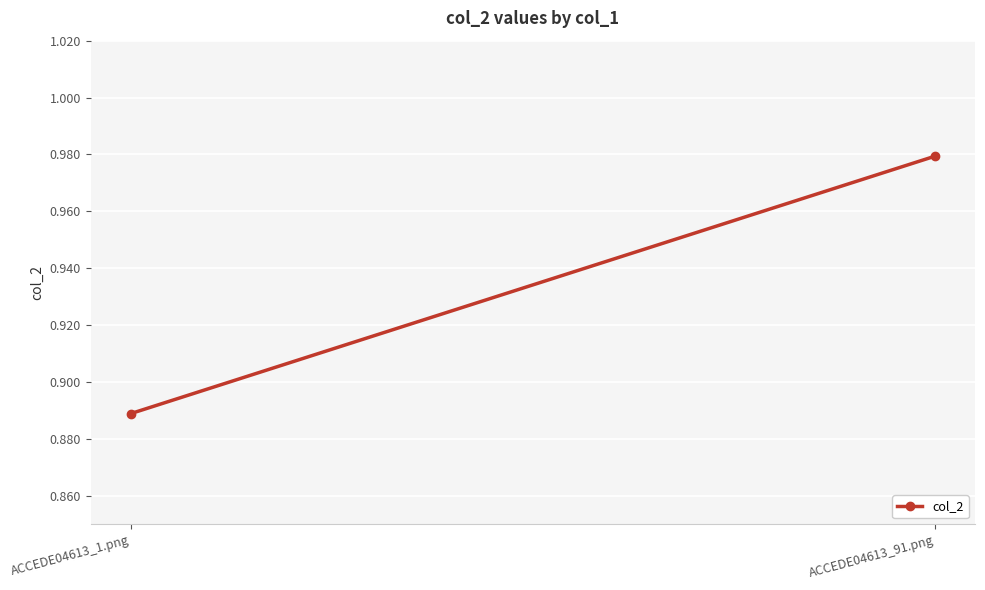

True or false: the data shows 1.0 at ACCEDE04613_91.png.

True